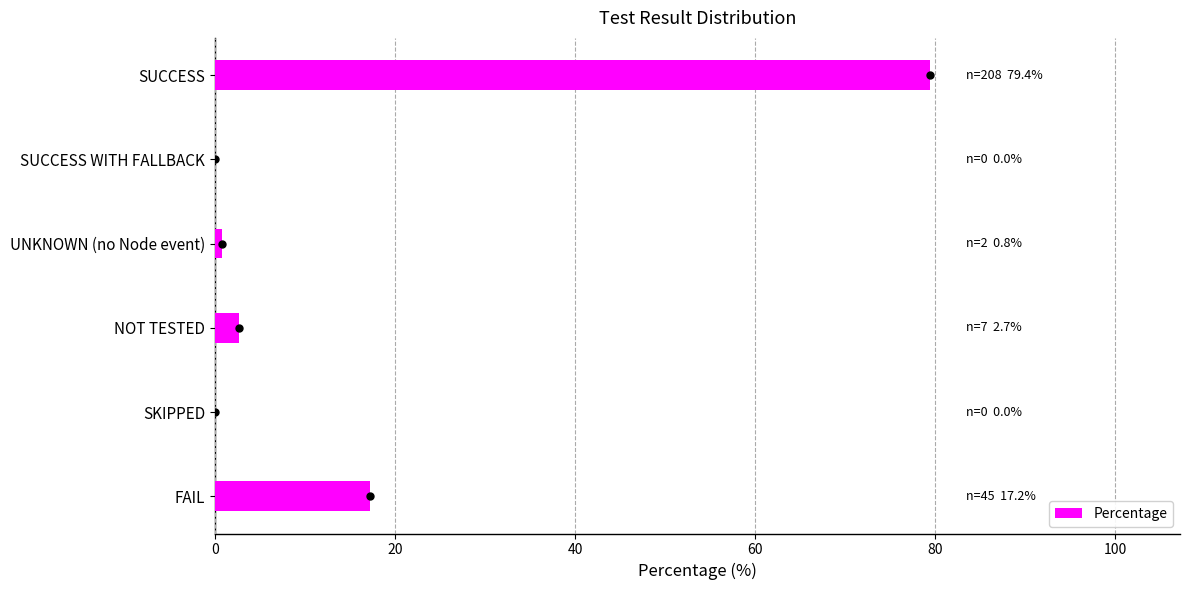

Reading top to bottom, what are all the values shown in this chart?

SUCCESS=79.4	SUCCESS WITH FALLBACK=0.0	UNKNOWN (no Node event)=0.8	NOT TESTED=2.7	SKIPPED=0.0	FAIL=17.2